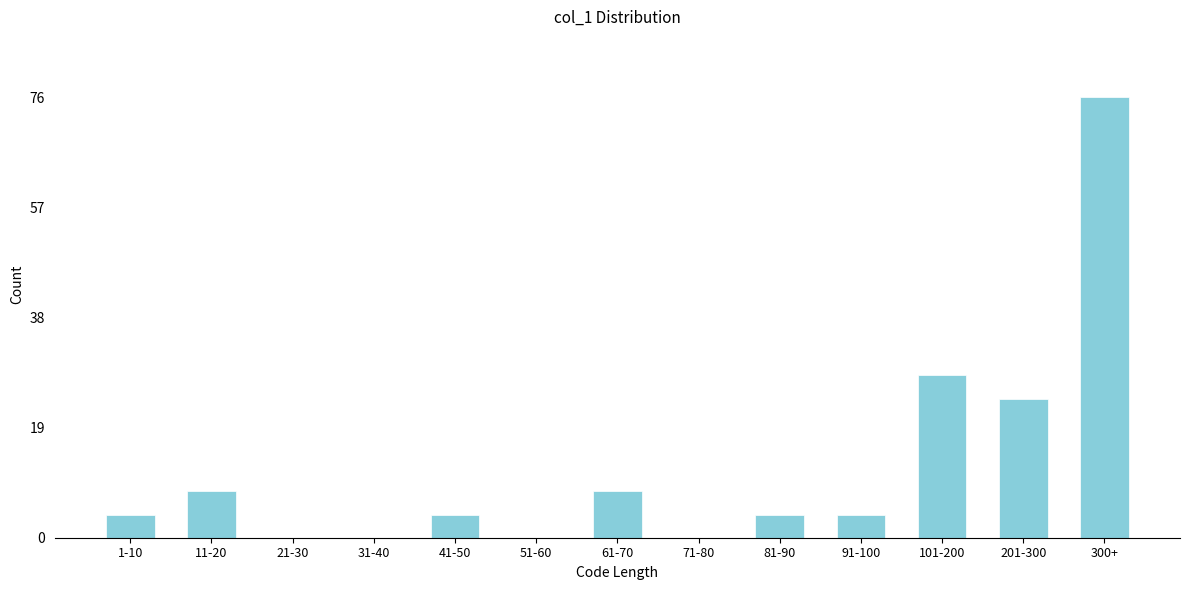

Reading left to right, what are all the values shown in this chart?

1-10=4	11-20=8	21-30=0	31-40=0	41-50=4	51-60=0	61-70=8	71-80=0	81-90=4	91-100=4	101-200=28	201-300=24	300+=76